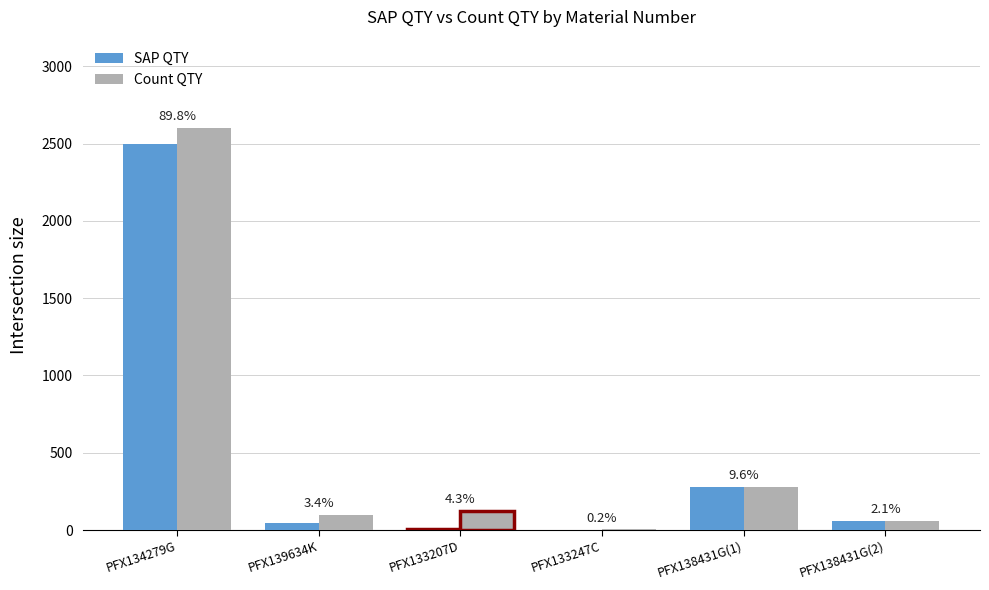

At which category is the sum across all series the highest?

PFX134279G